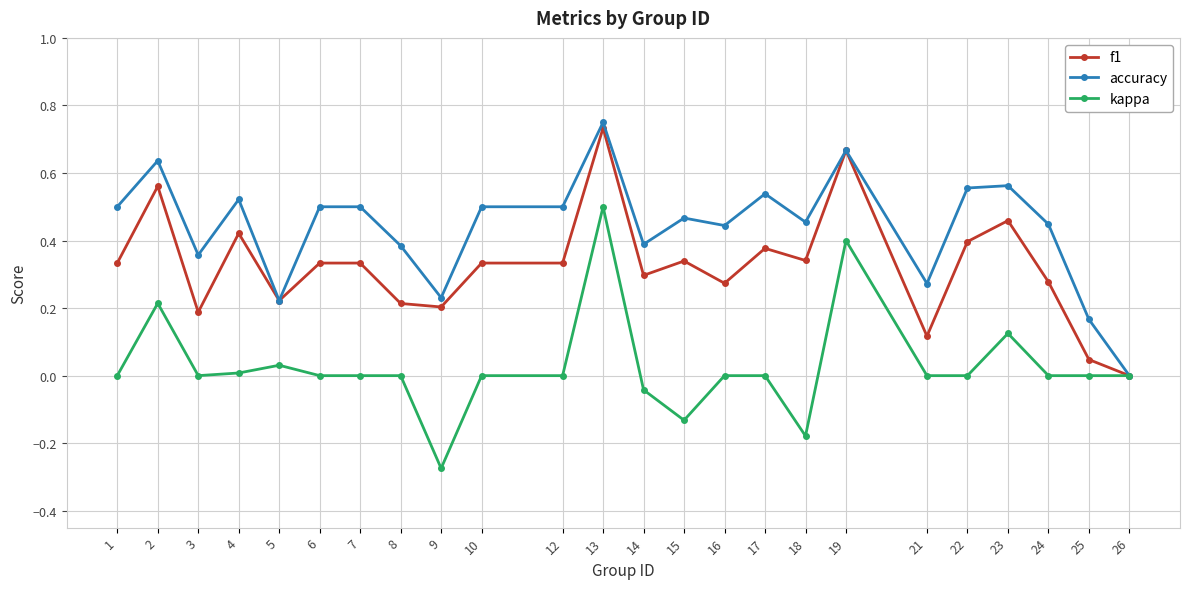

What are all the series names shown in the legend?

f1, accuracy, kappa